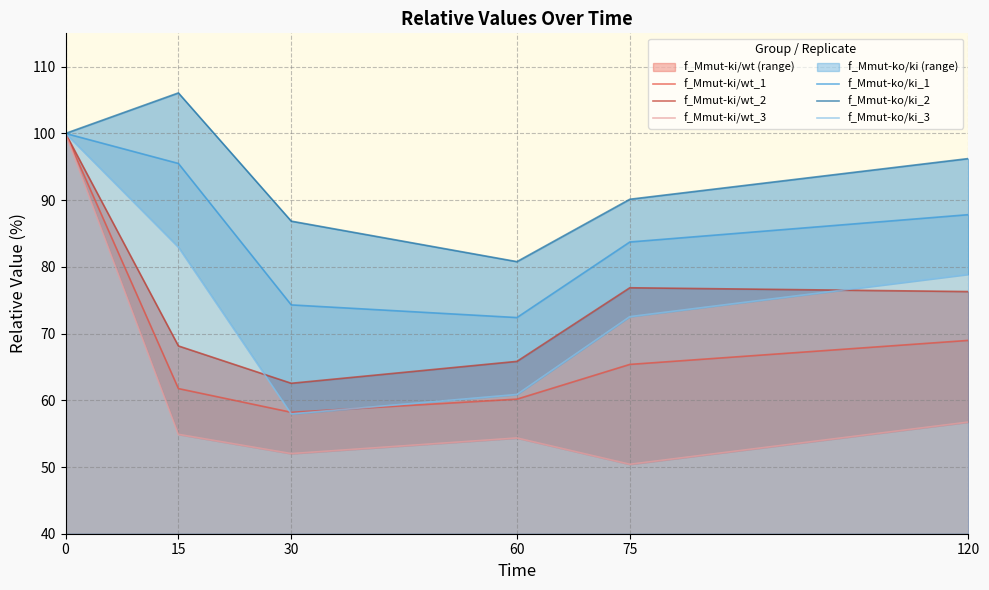

What is the difference between the maximum and minimum values in the f_Mmut-ki/wt_1 series?

41.8